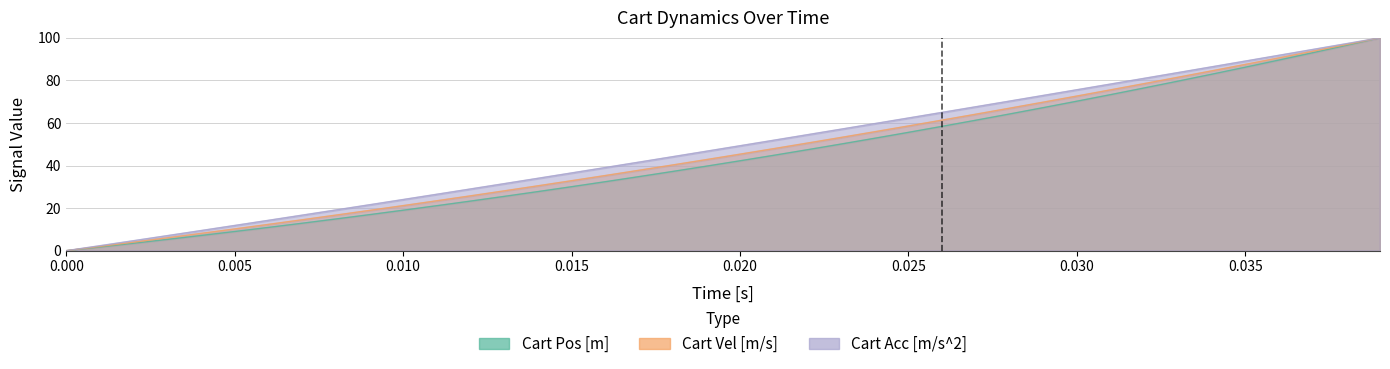

True or false: Cart Pos [m] has more than 0 points higher than both neighbors.

False